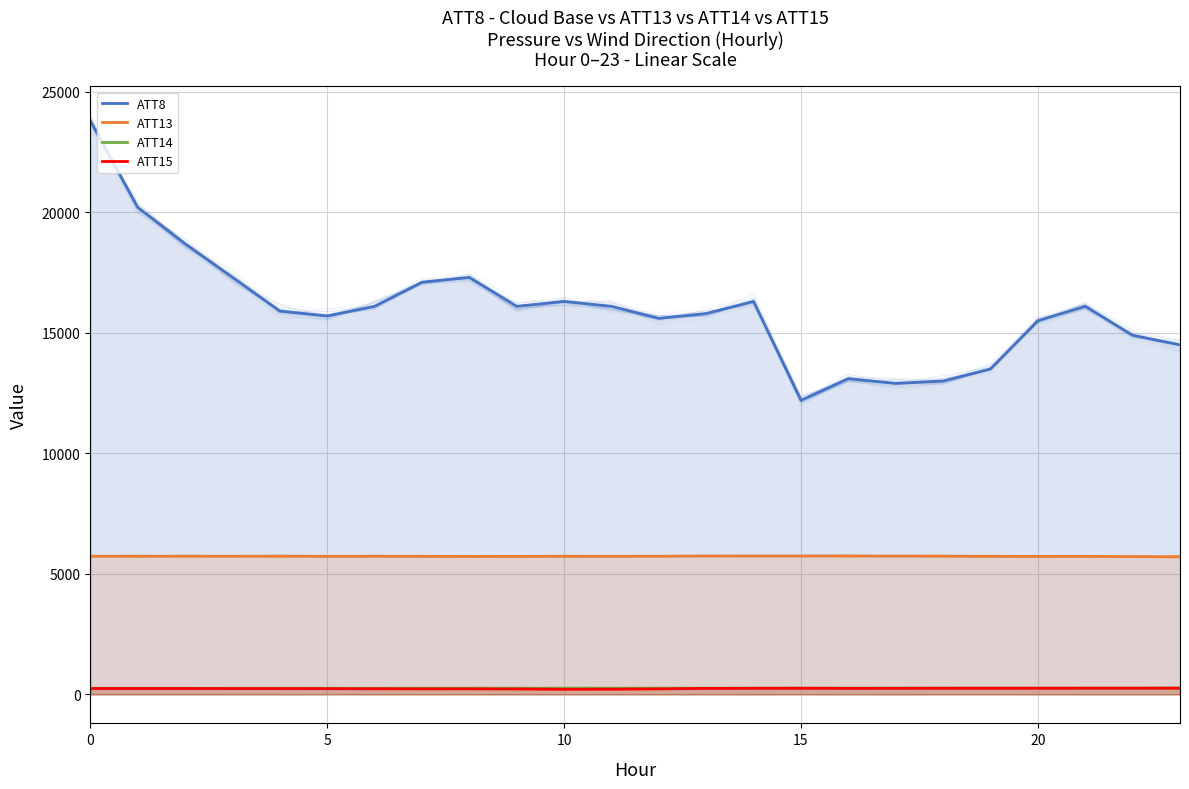

Does the chart display data point markers on the line(s)?

No